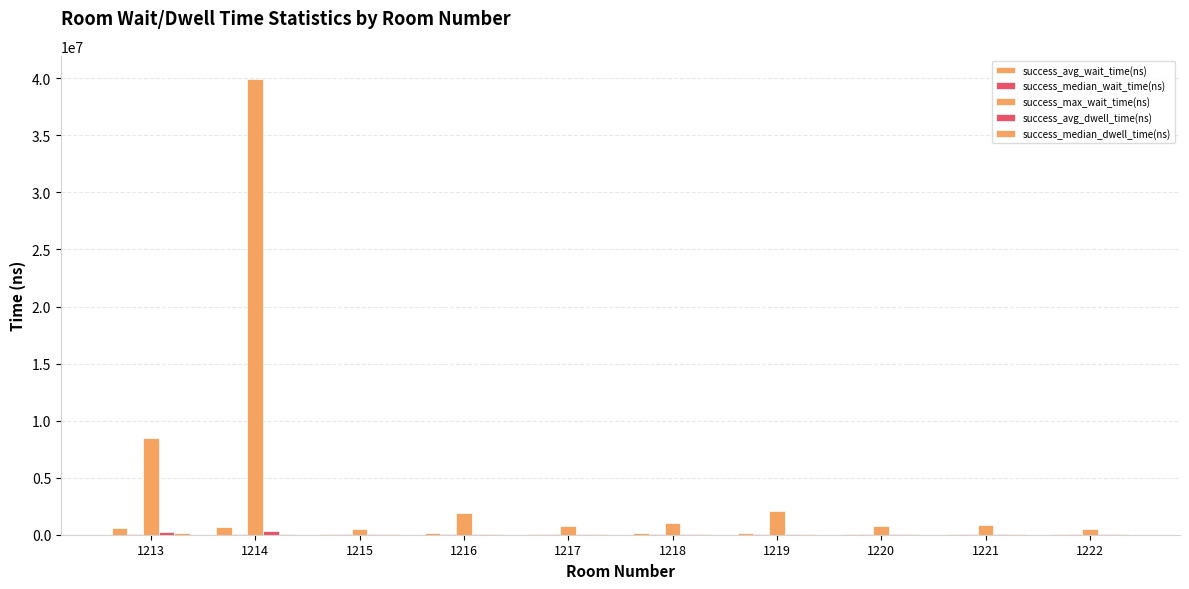

Which series changed the most between 1217 and 1219?

success_max_wait_time(ns)